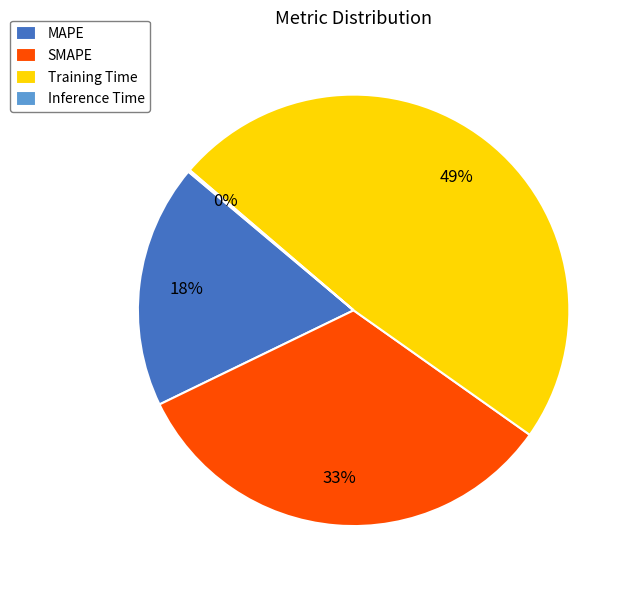

Between MAPE and Training Time, which is larger?

Training Time